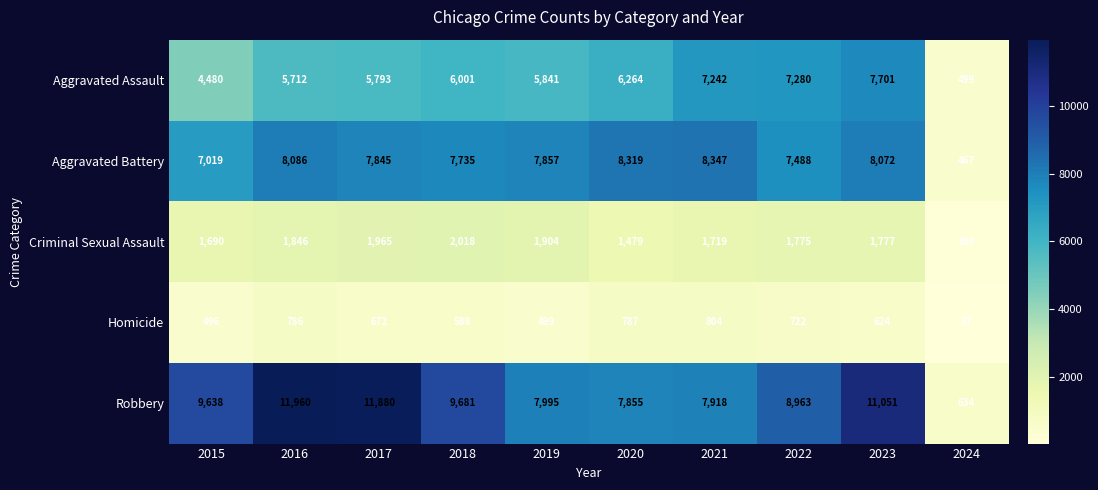

At 2017, list the series in order from largest to smallest.

Robbery, Aggravated Battery, Aggravated Assault, Criminal Sexual Assault, Homicide